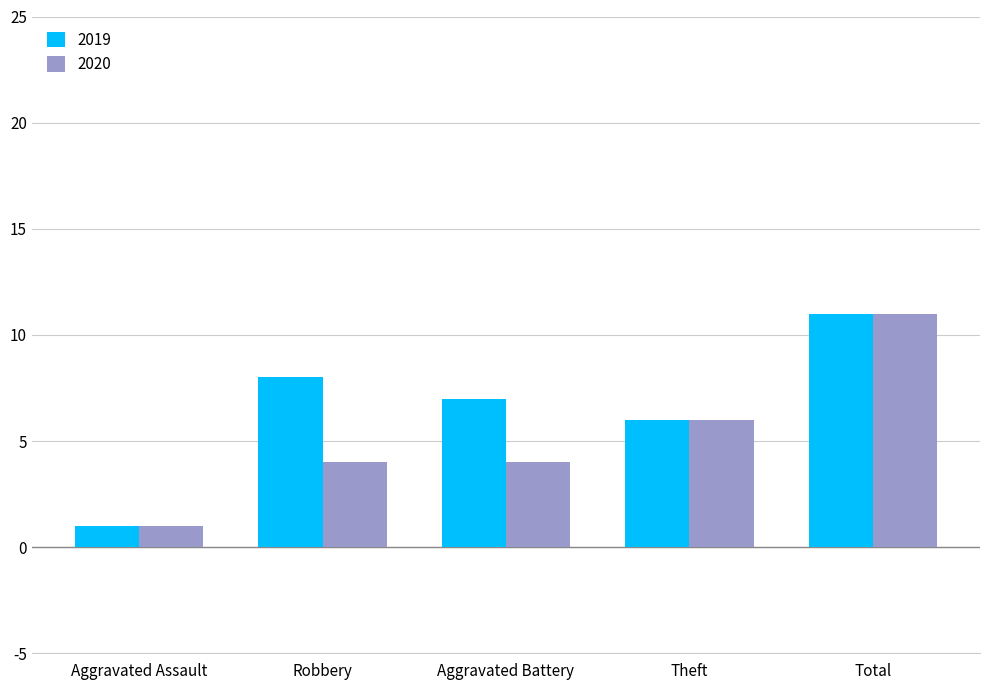

Rank the series by their average value, from lowest to highest.

2020, 2019